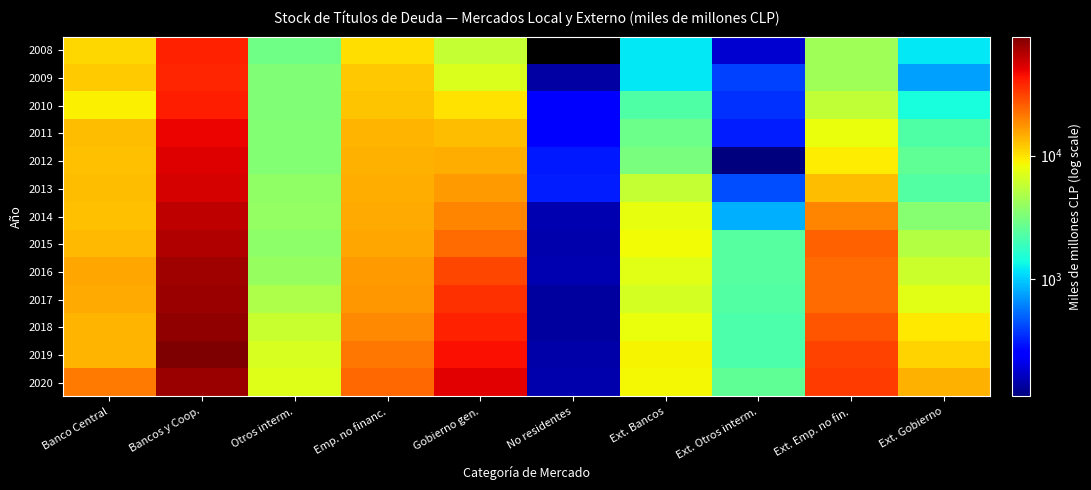

The 2010 series shows 15312.6 at Banco Central. True or false?

False